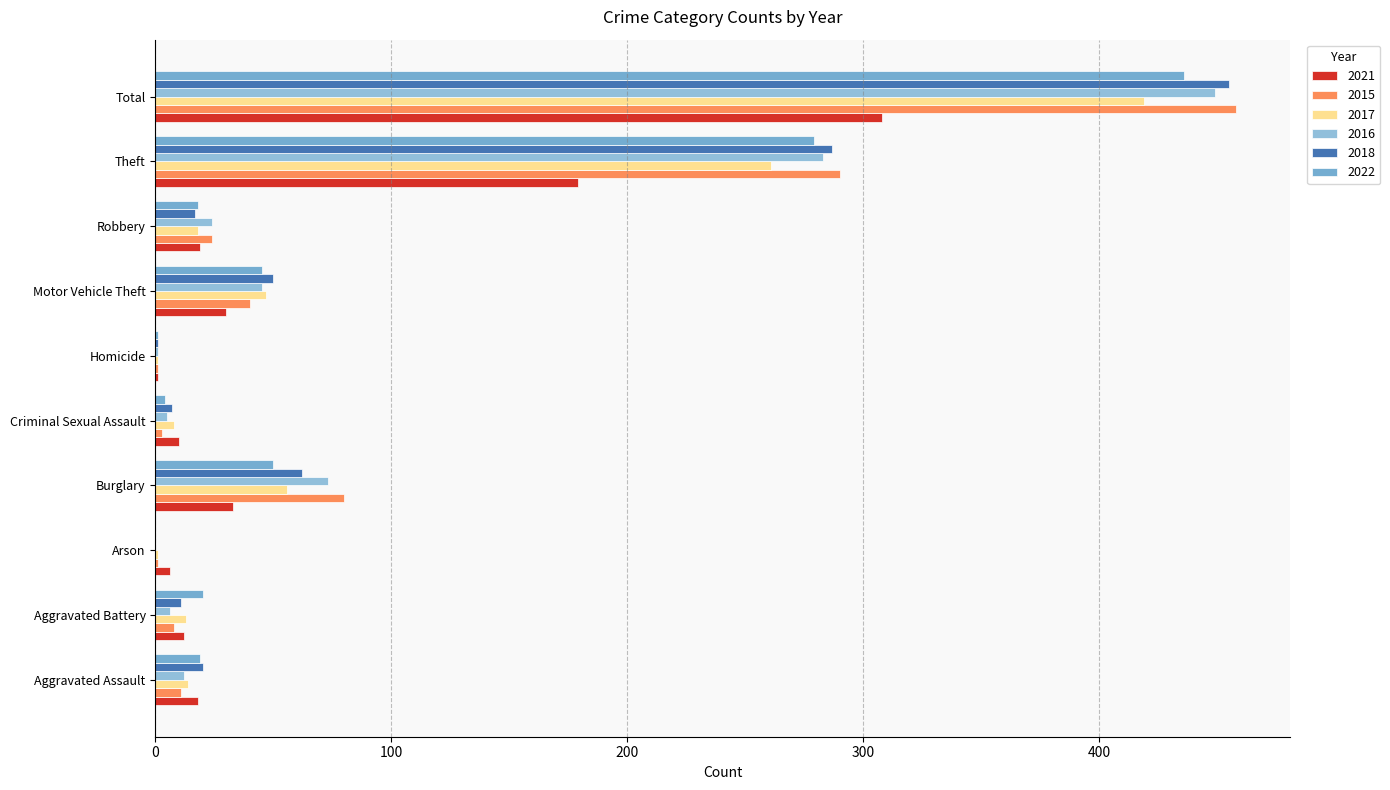

Reading left to right, list all the values displayed in this chart.

2021: 18	12	6	33	10	1	30	19	179	308
2015: 11	8	1	80	3	1	40	24	290	458
2017: 14	13	1	56	8	1	47	18	261	419
2016: 12	6	0	73	5	1	45	24	283	449
2018: 20	11	0	62	7	1	50	17	287	455
2022: 19	20	0	50	4	1	45	18	279	436